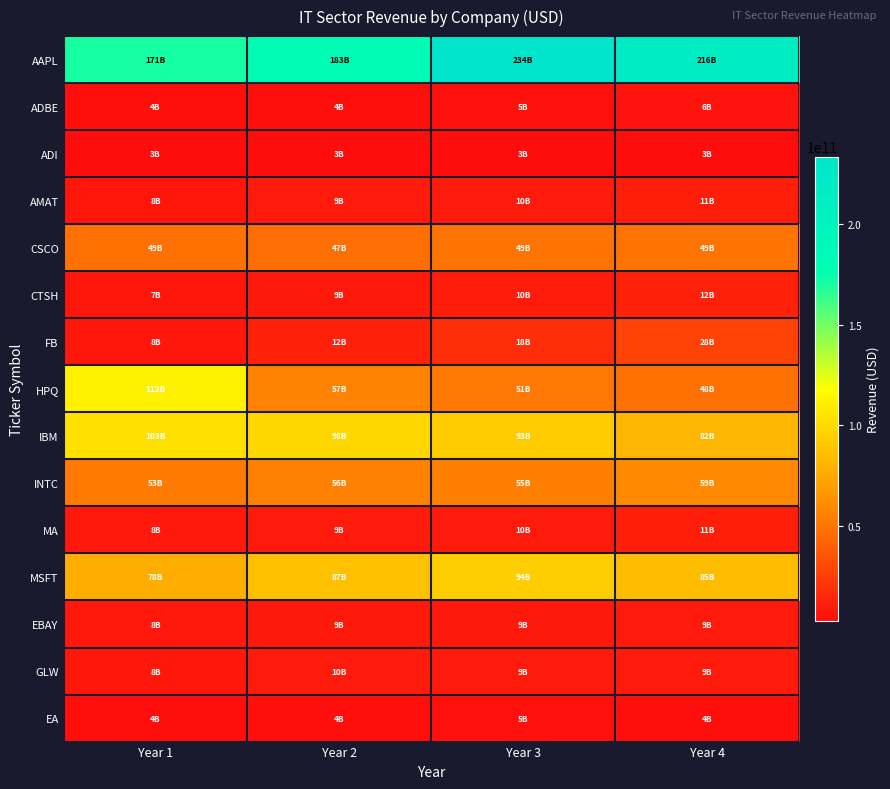

Reading left to right, transcribe all the data shown in this chart.

AAPL: Year 1=170910000000	Year 2=182795000000	Year 3=233715000000	Year 4=215639000000
ADBE: Year 1=4055240000	Year 2=4147065000	Year 3=4795511000	Year 4=5854430000
ADI: Year 1=2633689000	Year 2=2864773000	Year 3=3435092000	Year 4=3421409000
AMAT: Year 1=7509000000	Year 2=9072000000	Year 3=9659000000	Year 4=10825000000
CSCO: Year 1=48607000000	Year 2=47142000000	Year 3=49161000000	Year 4=49247000000
CTSH: Year 1=7346472000	Year 2=8843200000	Year 3=10262700000	Year 4=12416000000
FB: Year 1=7872000000	Year 2=12466000000	Year 3=17928000000	Year 4=27638000000
HPQ: Year 1=112298000000	Year 2=56651000000	Year 3=51463000000	Year 4=48238000000
IBM: Year 1=102874000000	Year 2=98367000000	Year 3=92793000000	Year 4=81741000000
INTC: Year 1=52708000000	Year 2=55870000000	Year 3=55355000000	Year 4=59387000000
MA: Year 1=8312000000	Year 2=9441000000	Year 3=9667000000	Year 4=10776000000
MSFT: Year 1=77849000000	Year 2=86833000000	Year 3=93580000000	Year 4=85320000000
EBAY: Year 1=8257000000	Year 2=8790000000	Year 3=8592000000	Year 4=8979000000
GLW: Year 1=7819000000	Year 2=9715000000	Year 3=9111000000	Year 4=9390000000
EA: Year 1=3797000000	Year 2=3575000000	Year 3=4515000000	Year 4=4396000000